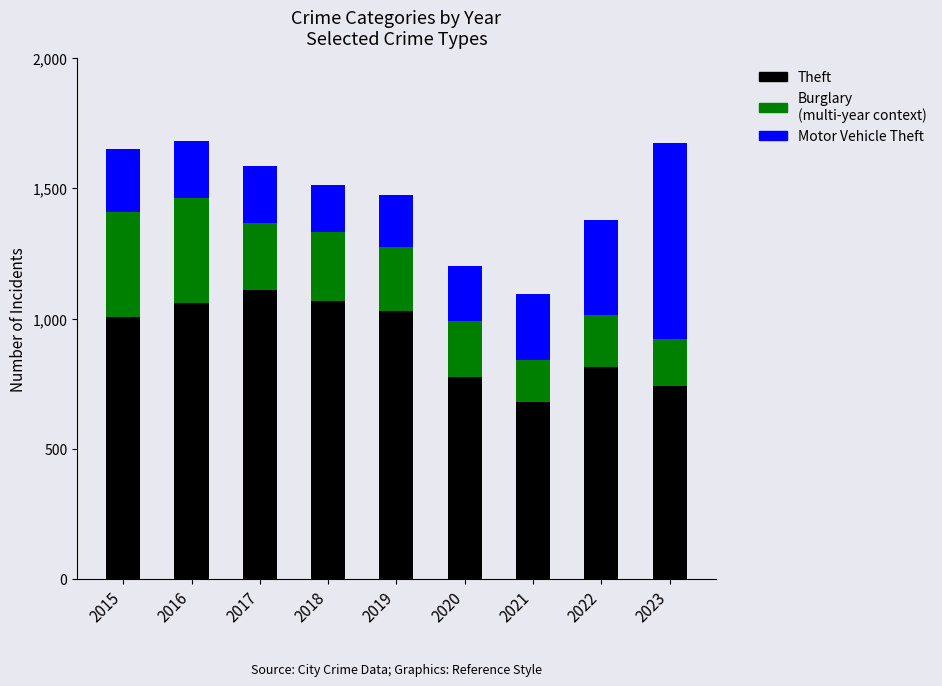

Reading left to right, transcribe the values for Theft.

1006	1058	1110	1067	1027	774	680	813	743